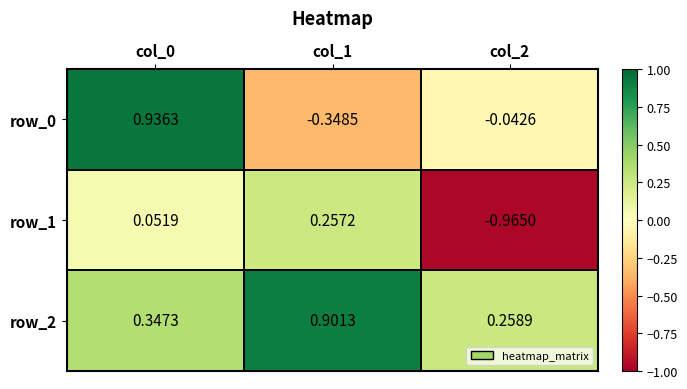

Reading left to right, transcribe all the data shown in this chart.

row_0: col_0=0.9	col_1=-0.3	col_2=-0.0
row_1: col_0=0.1	col_1=0.3	col_2=-1.0
row_2: col_0=0.3	col_1=0.9	col_2=0.3